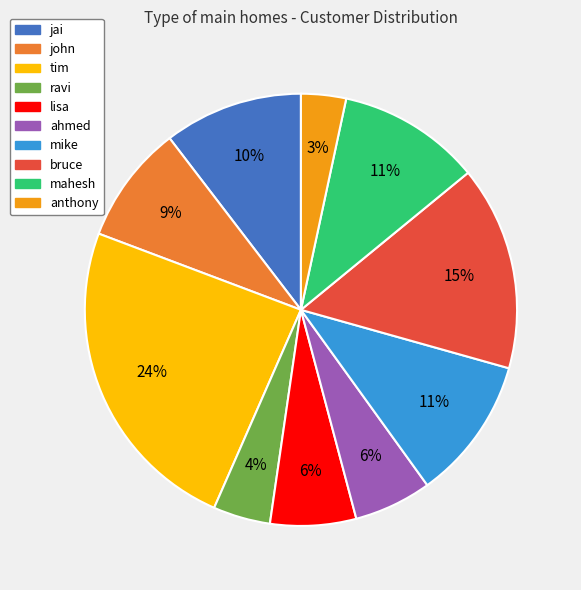

What is the ratio of the value at bruce to the value at mahesh?

1.4